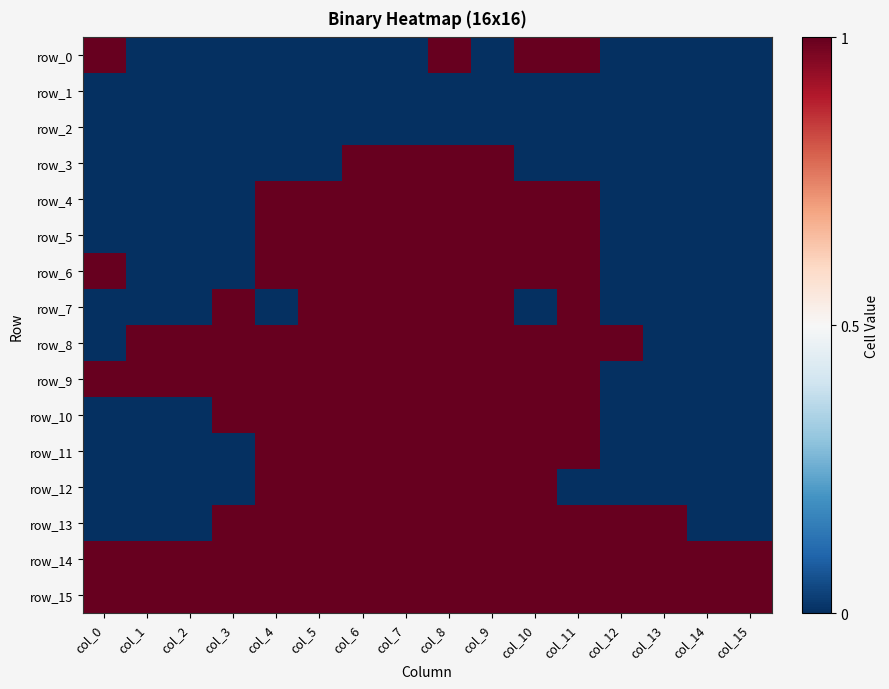

Which category has the lowest value across all series?

col_1